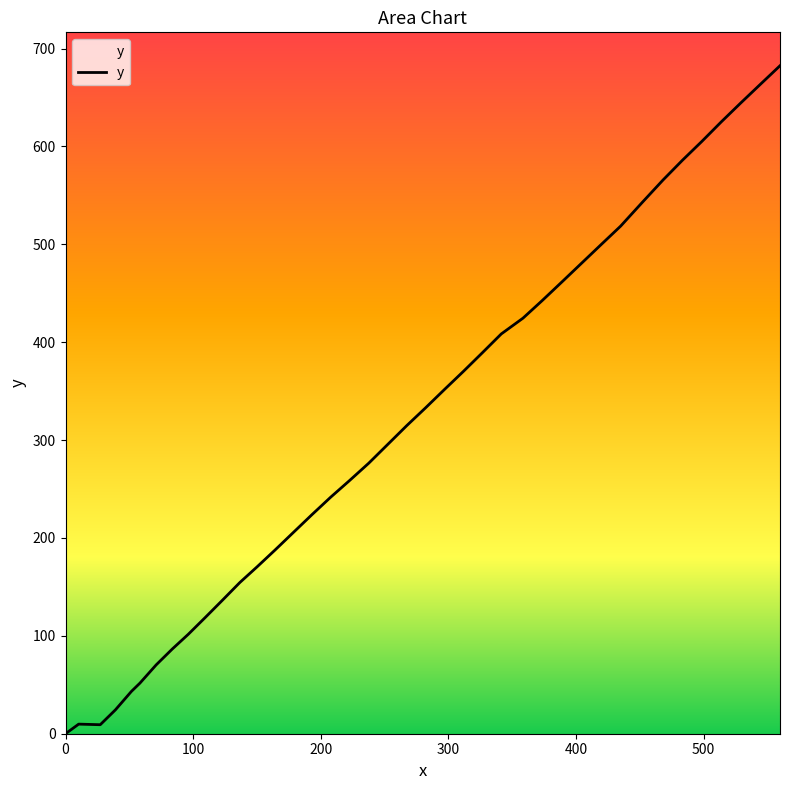

What is the greatest value displayed?

682.4